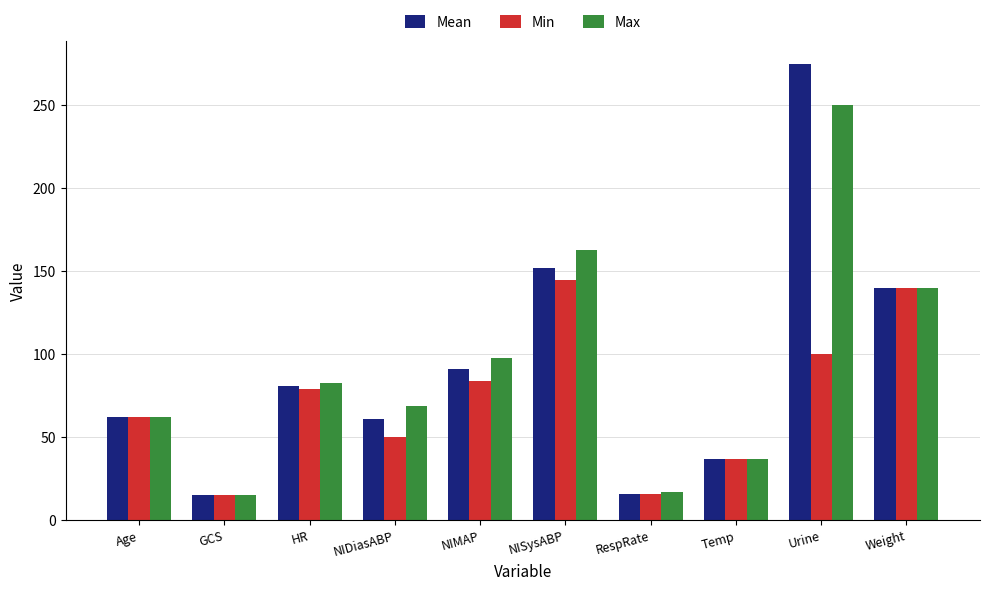

How many distinct data groups are displayed?

3